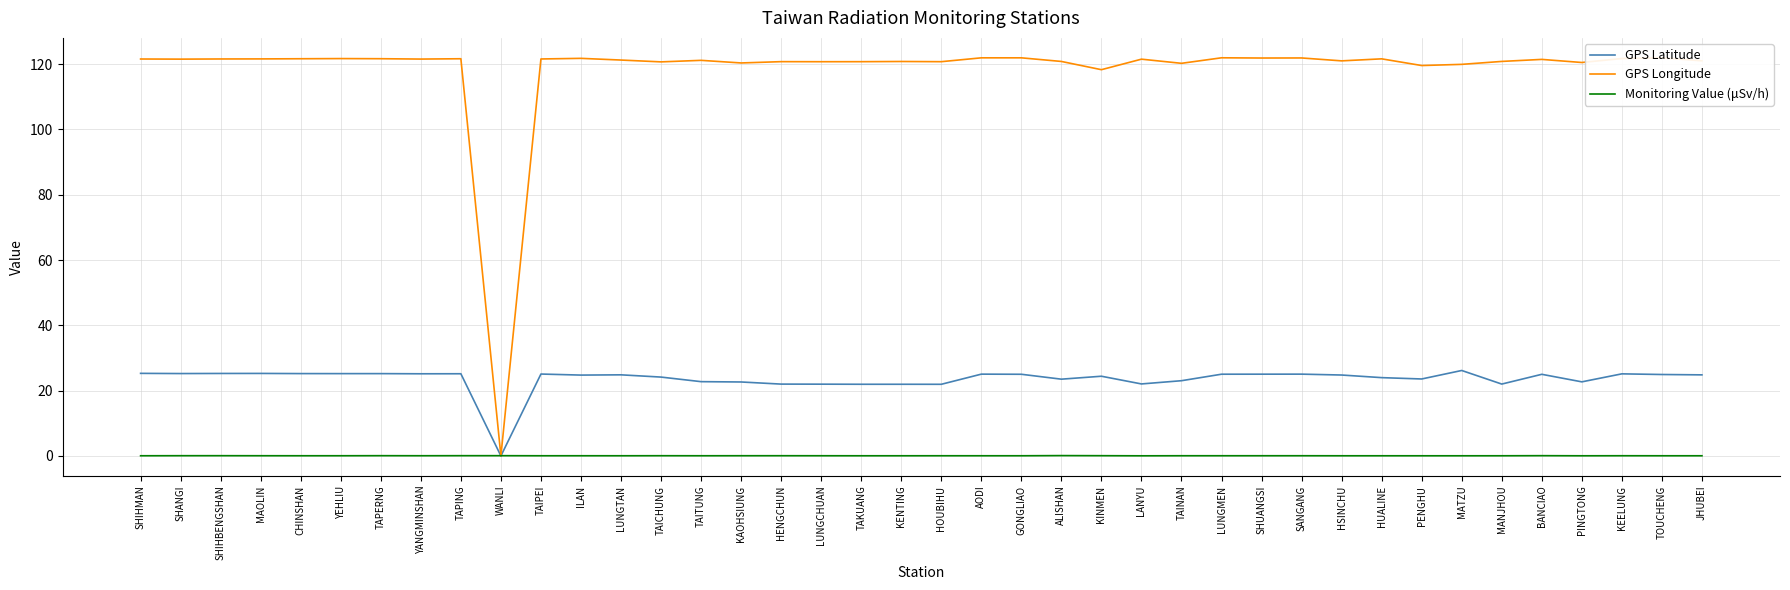

At which label does GPS Latitude first exceed 24?

SHIHMAN